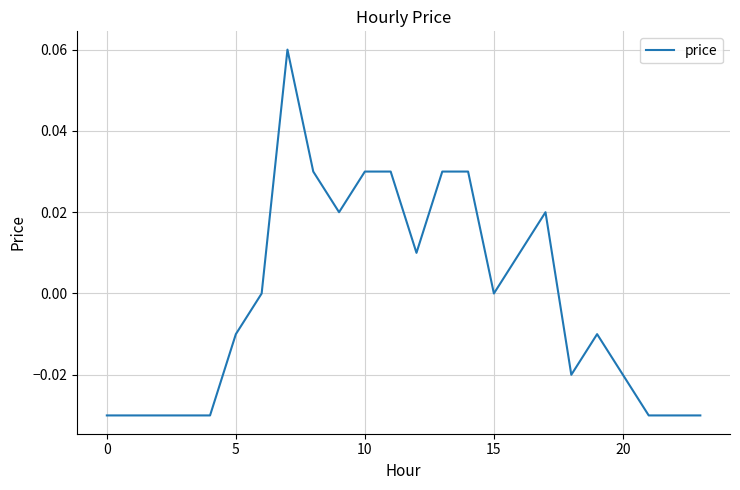

How many lines are shown in the chart?

1